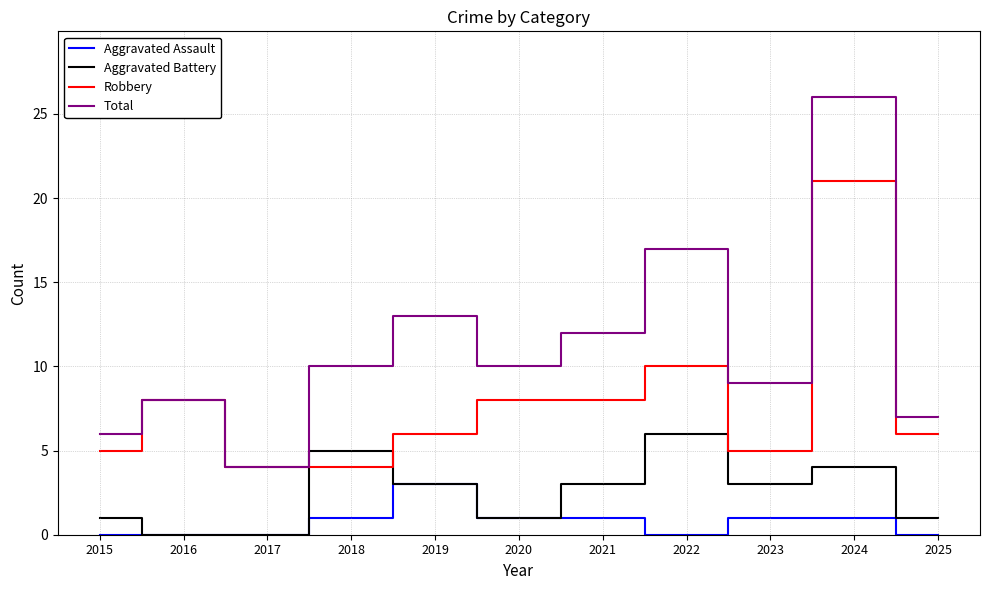

Which category has the highest value in the Aggravated Battery series?

2022